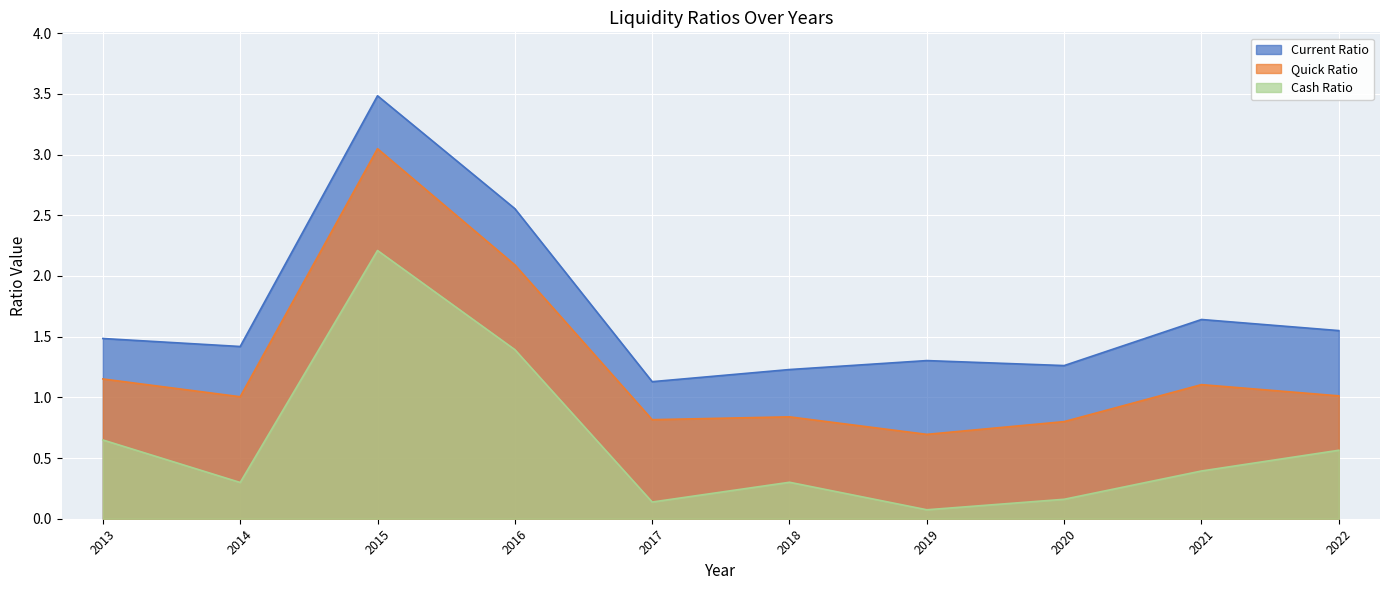

Reading left to right, what are all the values shown in this chart?

Current Ratio: 1.5	1.4	3.5	2.6	1.1	1.2	1.3	1.3	1.6	1.5
Quick Ratio: 1.2	1.0	3.0	2.1	0.8	0.8	0.7	0.8	1.1	1.0
Cash Ratio: 0.6	0.3	2.2	1.4	0.1	0.3	0.1	0.2	0.4	0.6